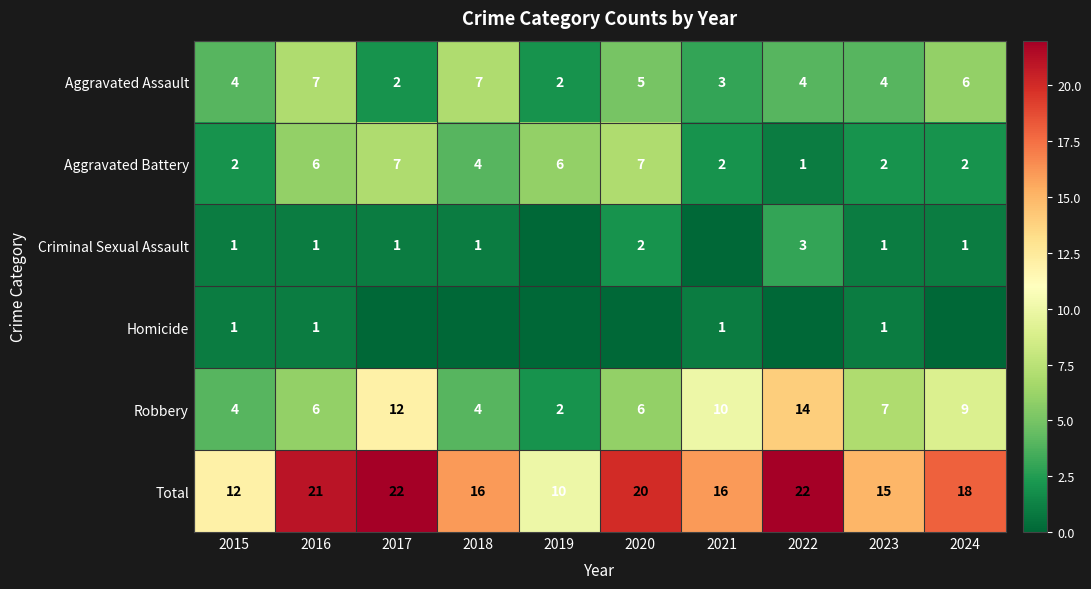

What is the difference between the highest and lowest values at 2019?

10